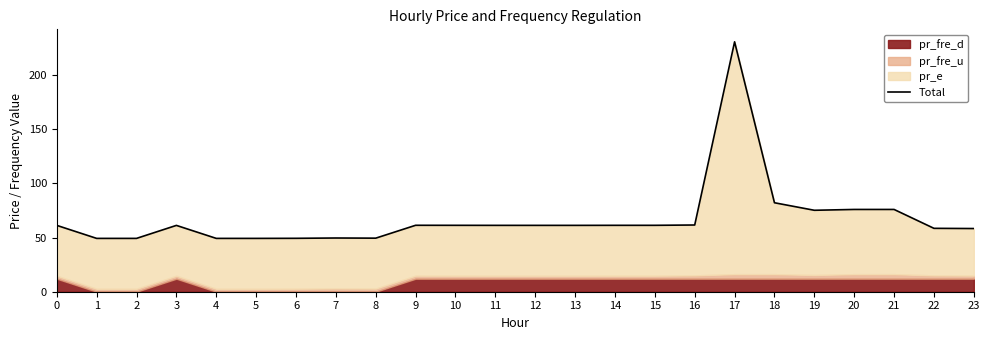

What is the value of the 6th point from the left?

49.2